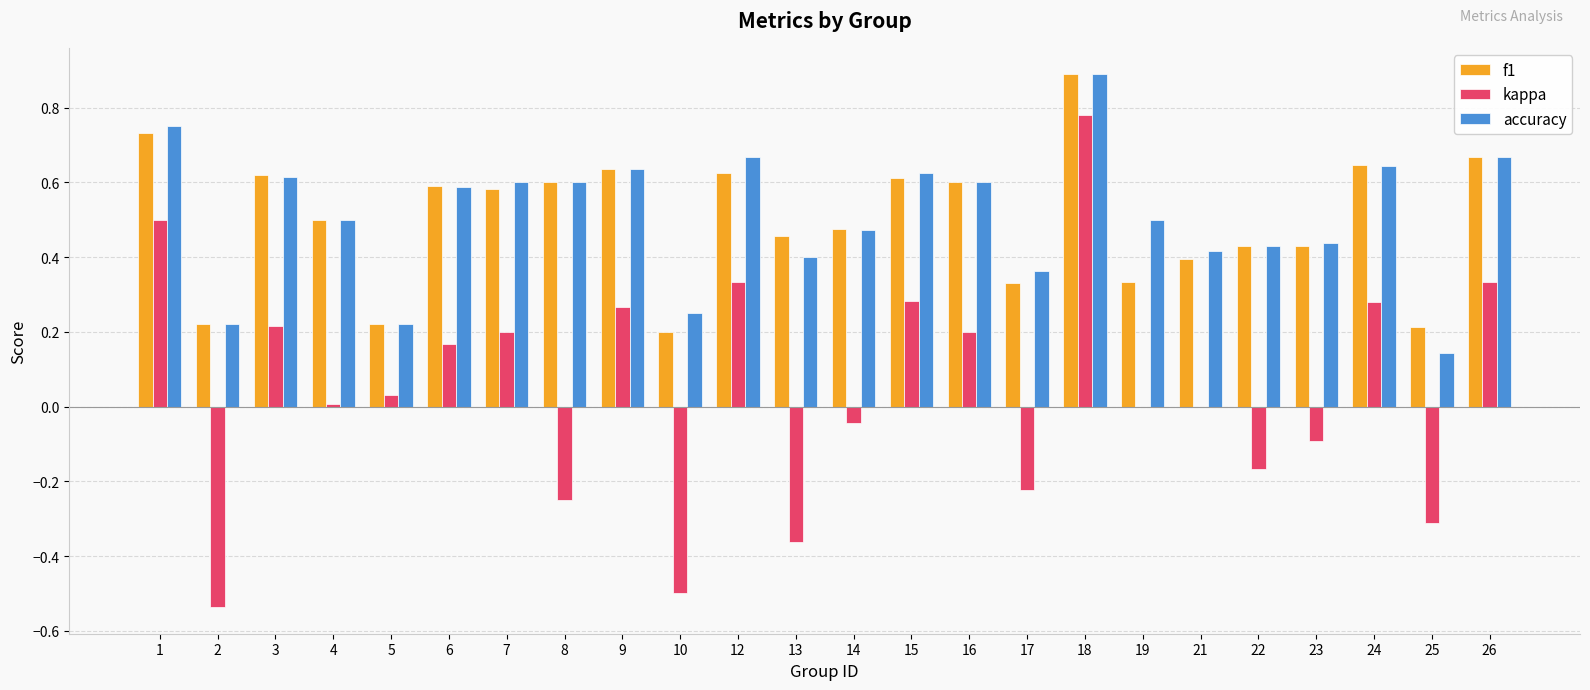

Which series changed the most between 4 and 17?

kappa